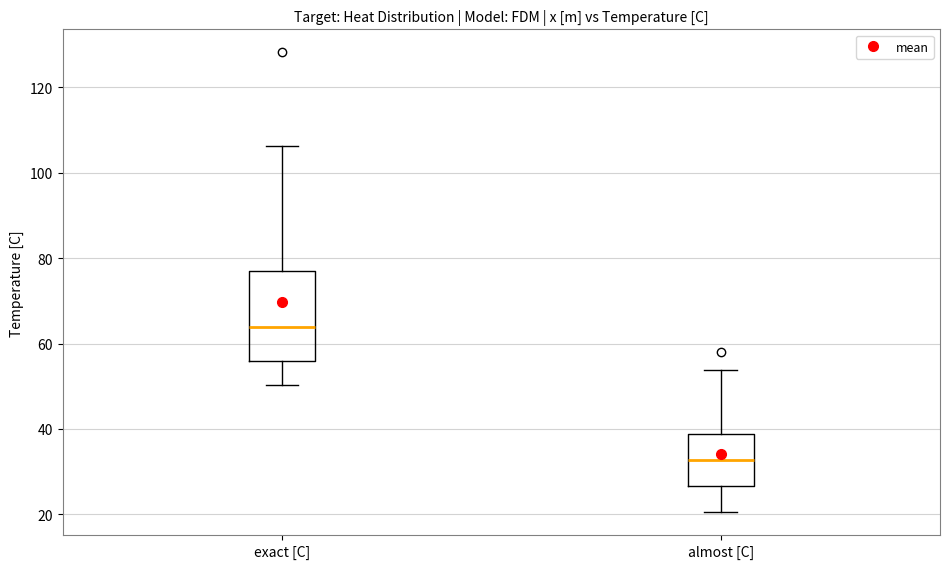

Reading left to right, transcribe this box plot: for each box, give where its median line is, the range the box spans, and where its two whiskers end, as read against the y-axis. The values are not printed on the chart, so give them approximately, as read against the axis.

exact [C]: median 64, box 56 to 76, whiskers 50 to 106
almost [C]: median 32, box 26 to 38, whiskers 20 to 54